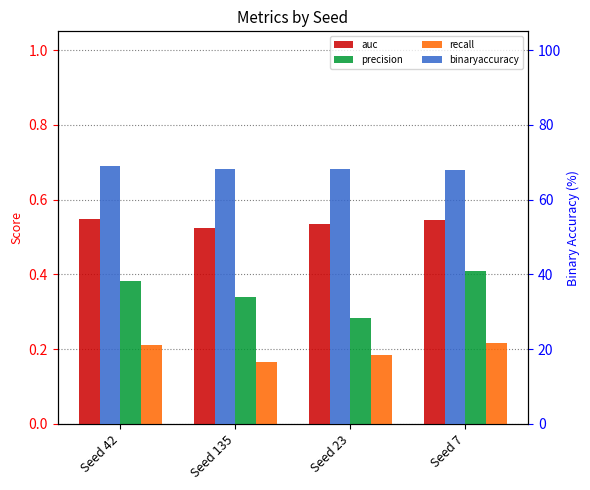

What is the average value of the precision series?

0.4